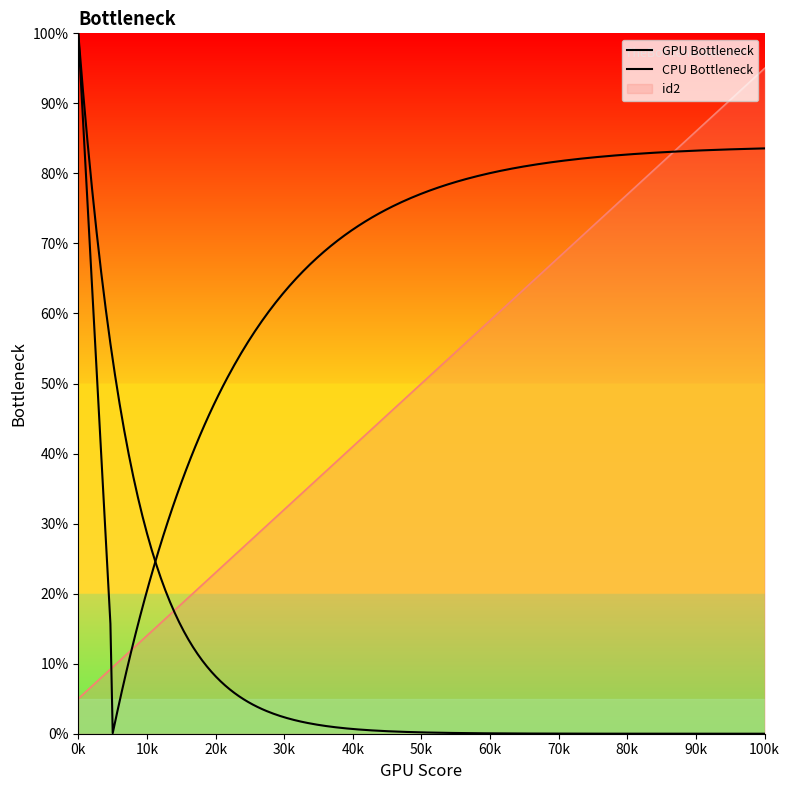

Between 7718 and 7712, which is larger?

7718